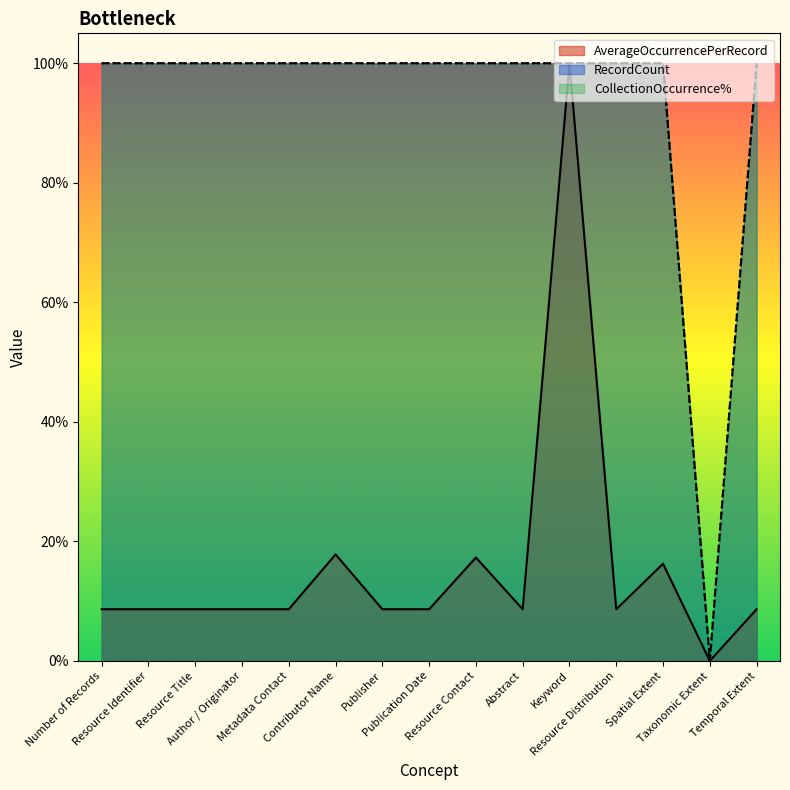

What is the difference between the highest and lowest values at Metadata Contact?

0.9